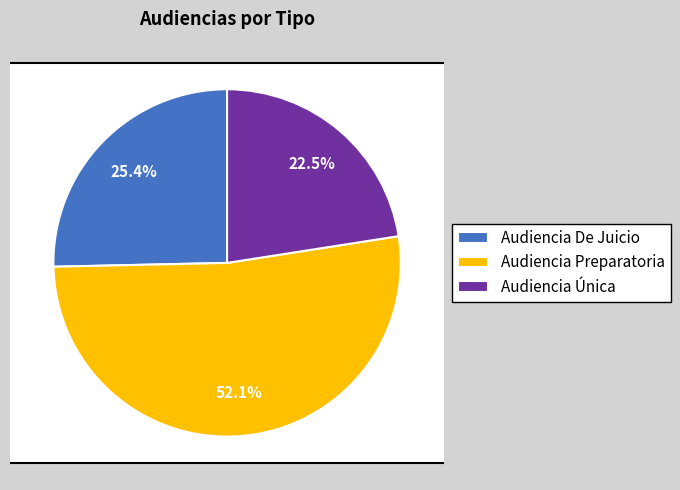

What percentage is the Audiencia Preparatoria slice, to the nearest percent?

52%